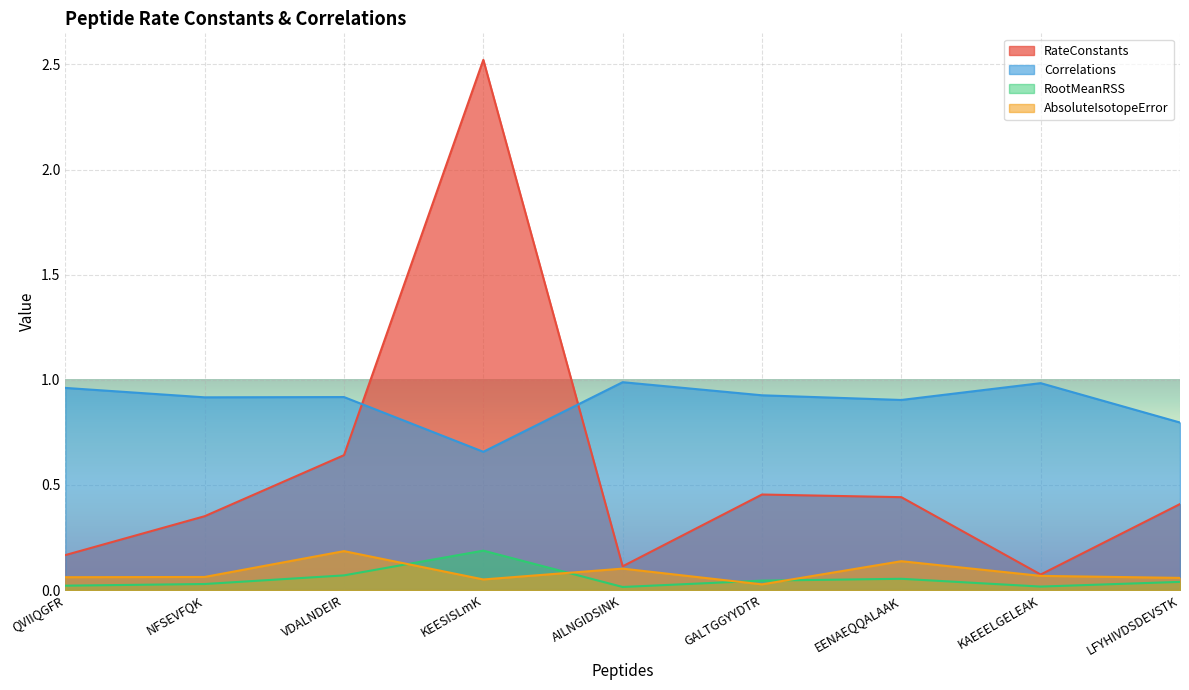

True or false: Correlations has a value of 0.8 at LFYHIVDSDEVSTK.

True